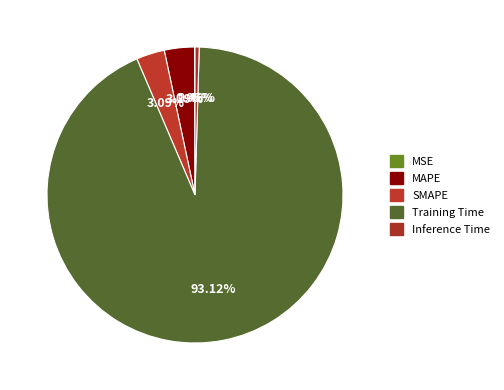

Is Training Time the majority of the pie?

Yes